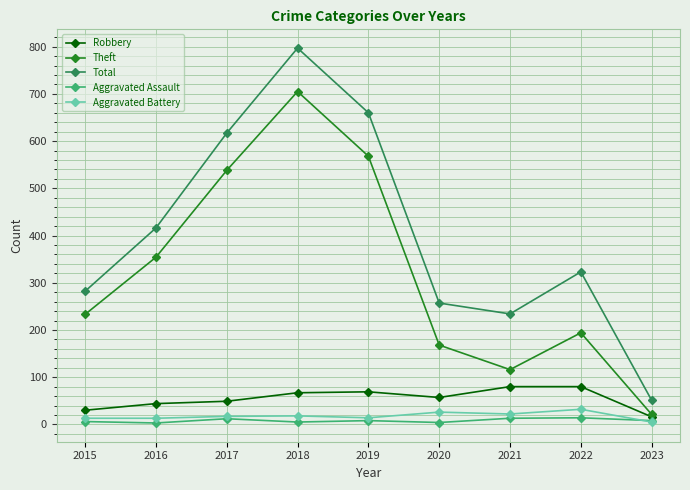

At which label does Total first exceed 323?

2016